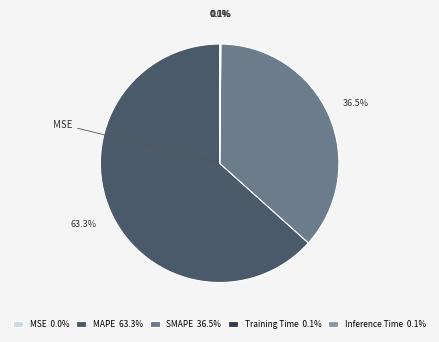

What percentage is the MAPE slice, to the nearest percent?

63%